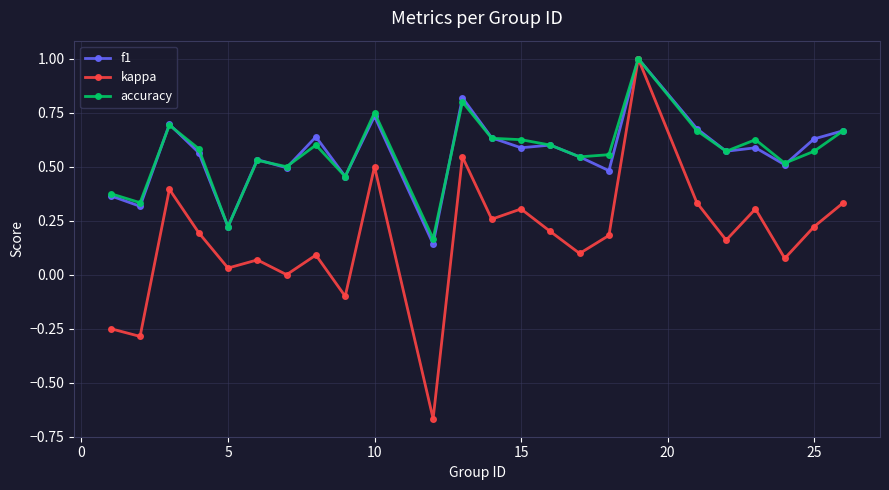

Which series has the largest range (max minus min)?

kappa